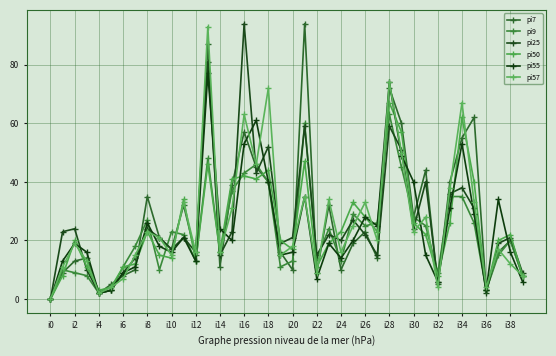

How many categories are shown in the chart?

40